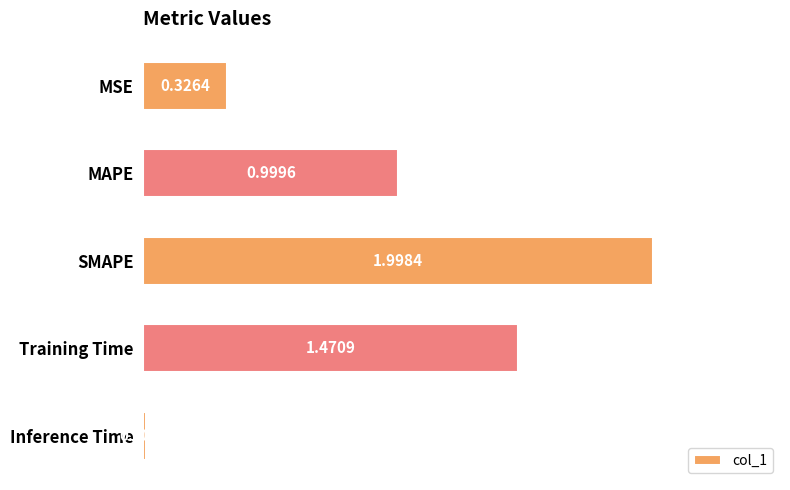

Count the number of categories in the chart.

5